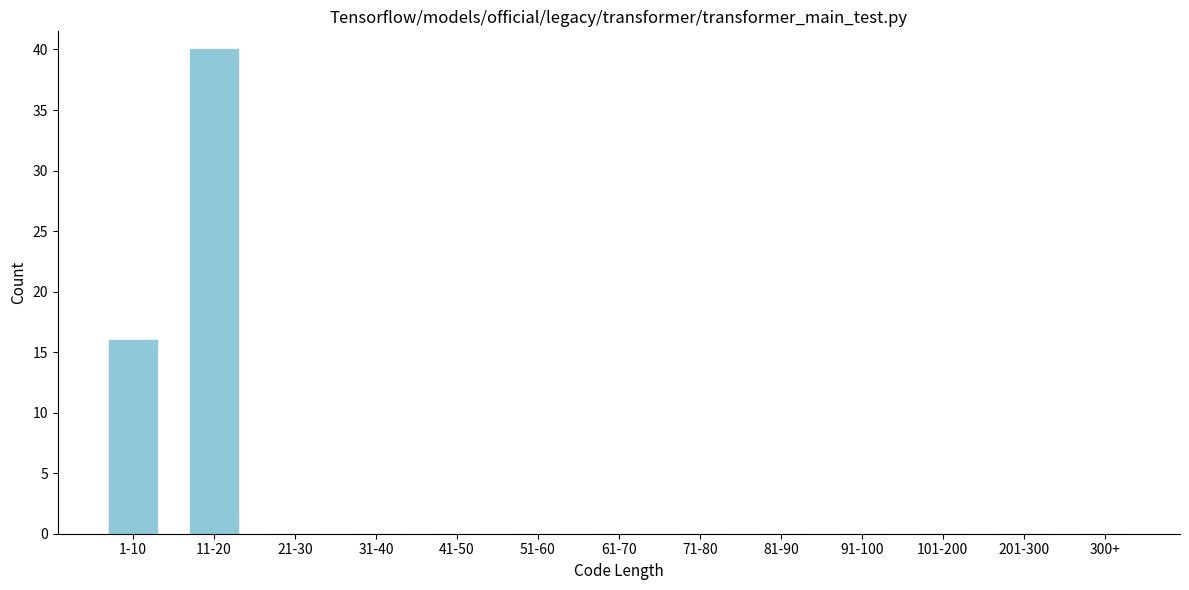

Reading right to left, transcribe all the data shown in this chart.

300+=0	201-300=0	101-200=0	91-100=0	81-90=0	71-80=0	61-70=0	51-60=0	41-50=0	31-40=0	21-30=0	11-20=40	1-10=16